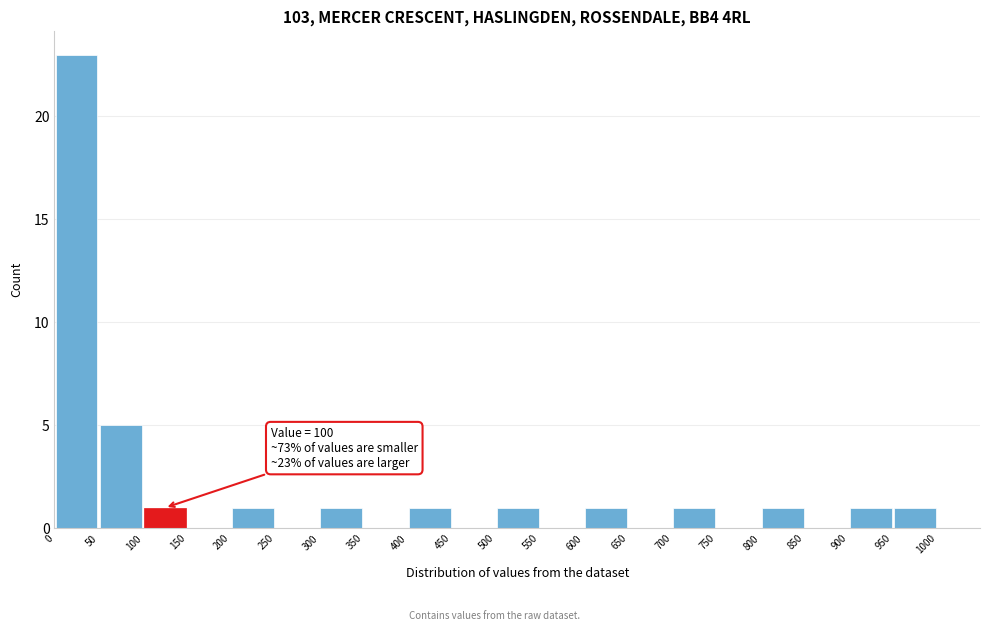

Over which range of the x-axis is the bar tallest?

0 to 50